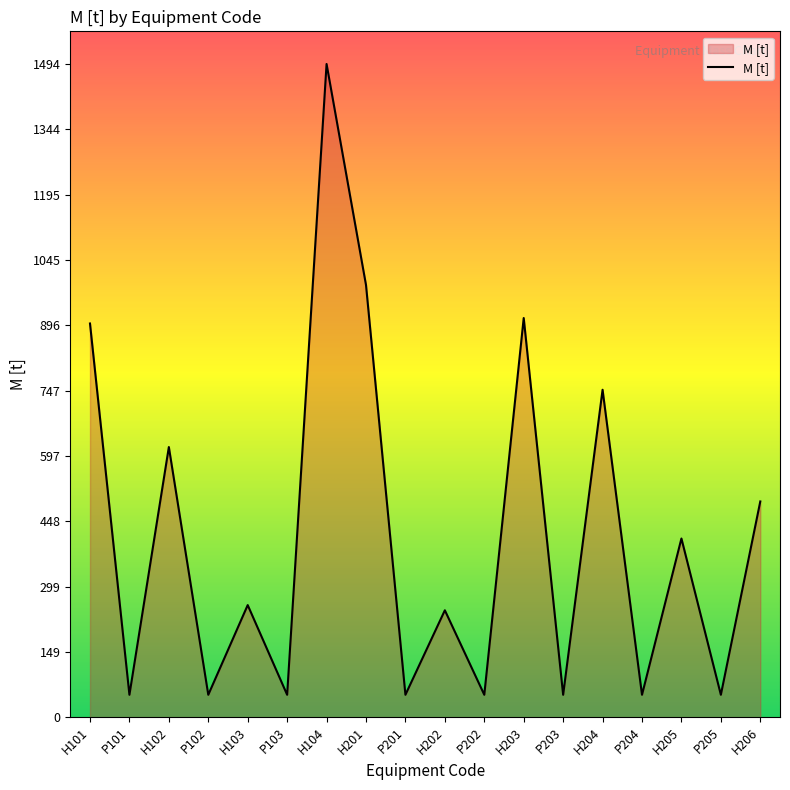

What is the maximum value shown in the chart?

1493.5